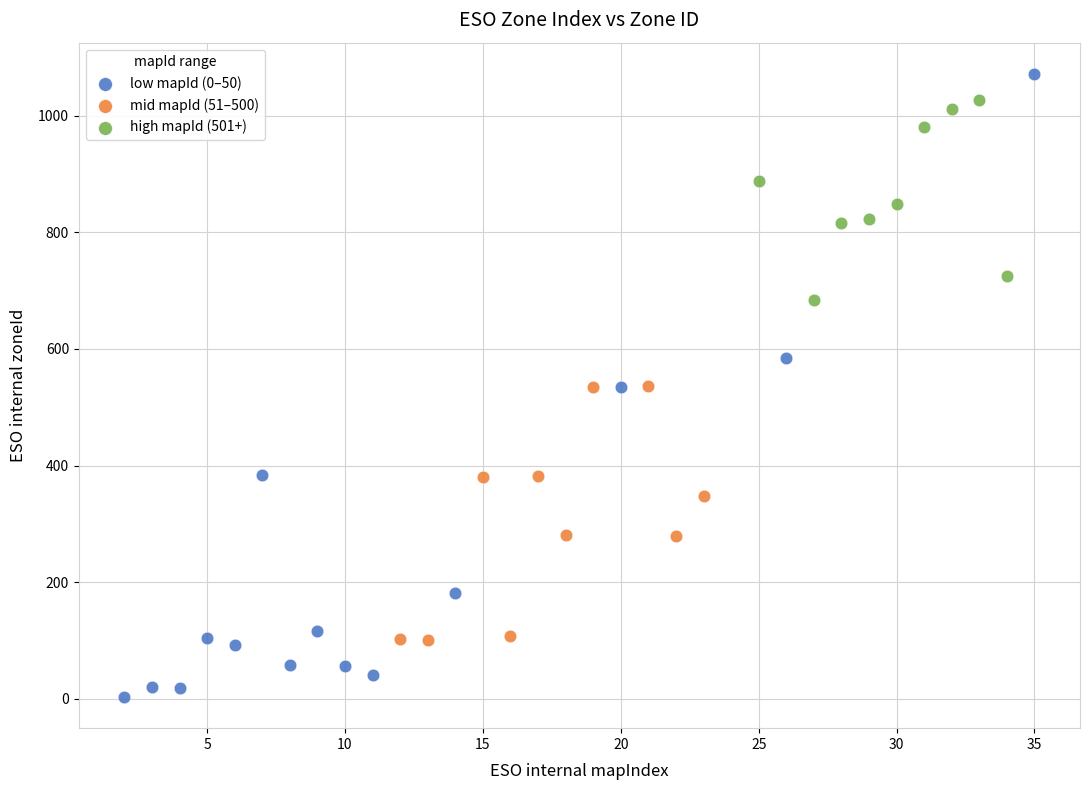

Which series reaches the minimum Y coordinate?

low mapId (0–50)